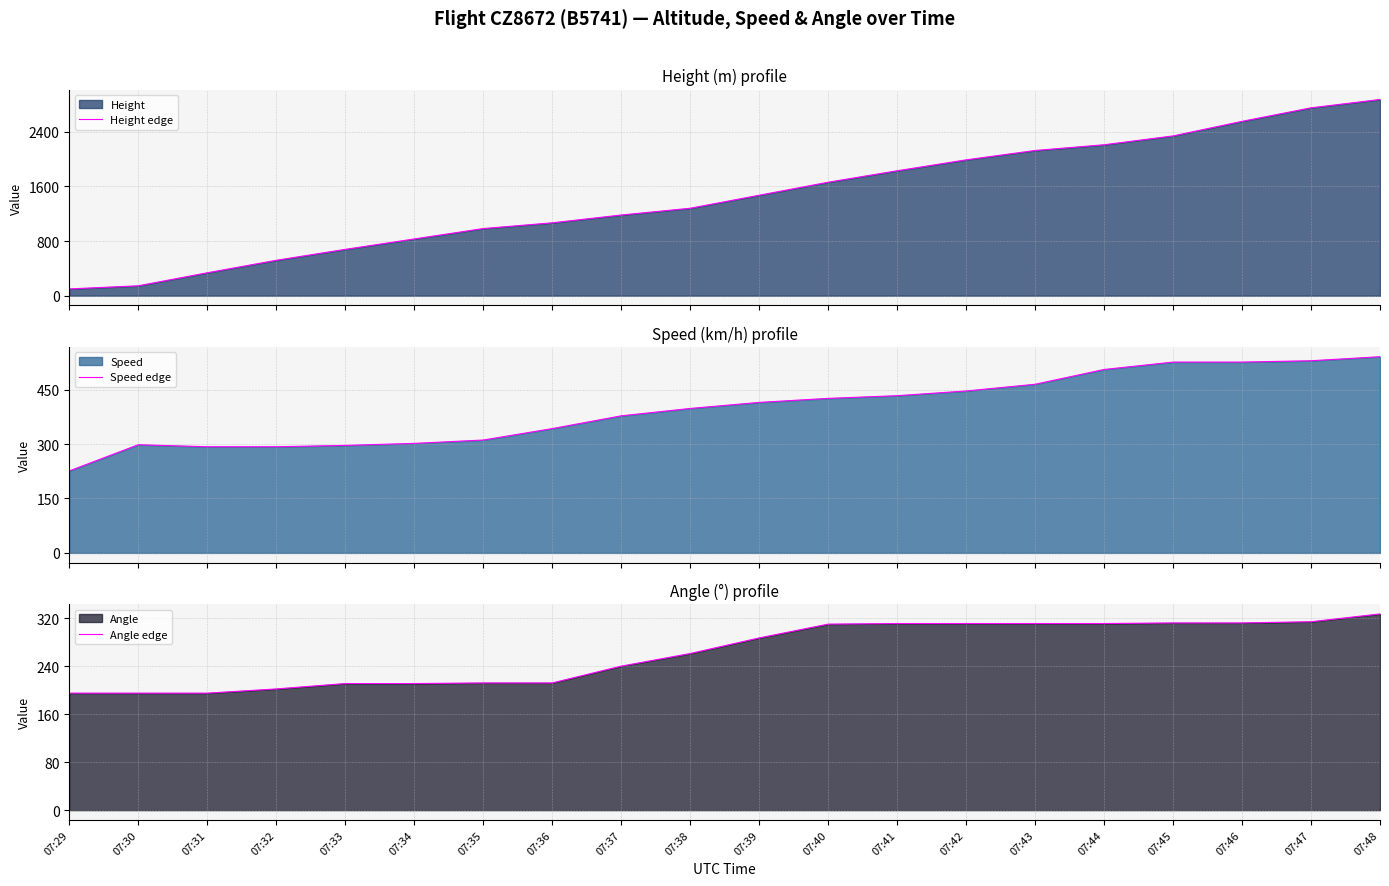

Is it true that Height edge equals 468.9 at 07:31?

False